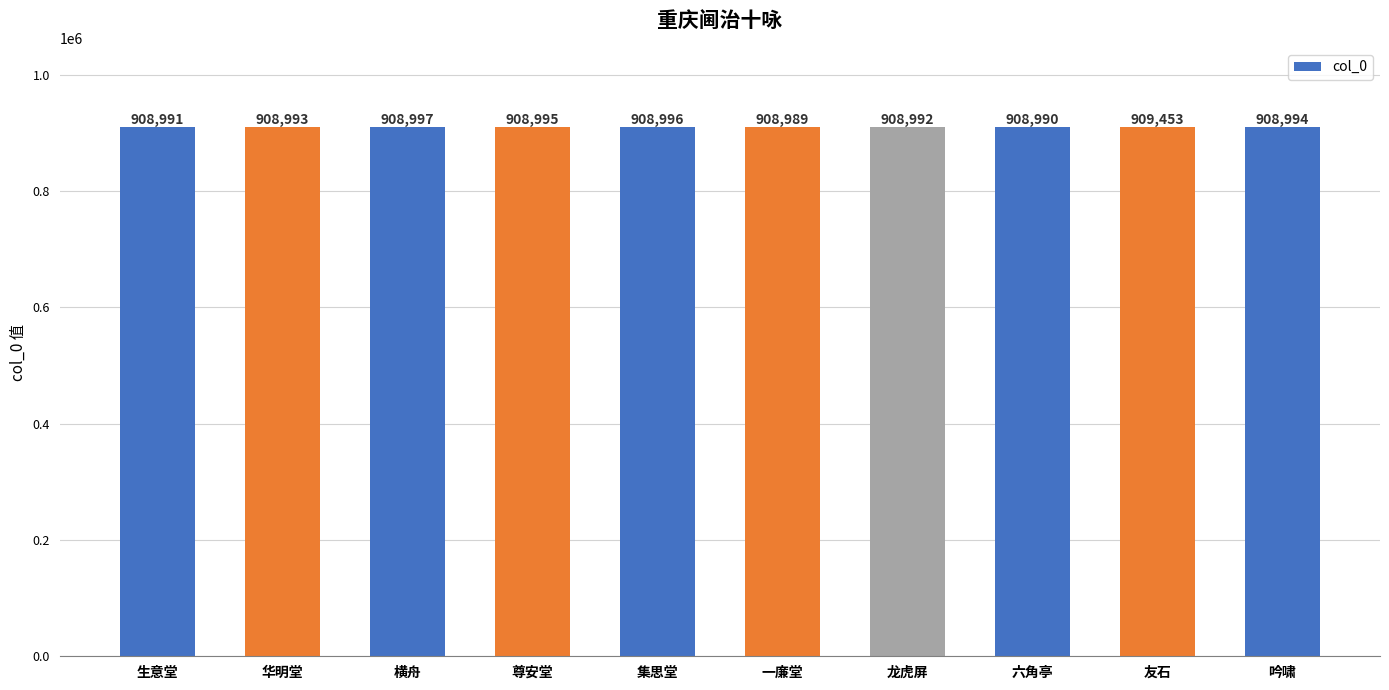

List the labels in order of value, largest first.

友石, 横舟, 集思堂, 尊安堂, 吟啸, 华明堂, 龙虎屏, 生意堂, 六角亭, 一廉堂